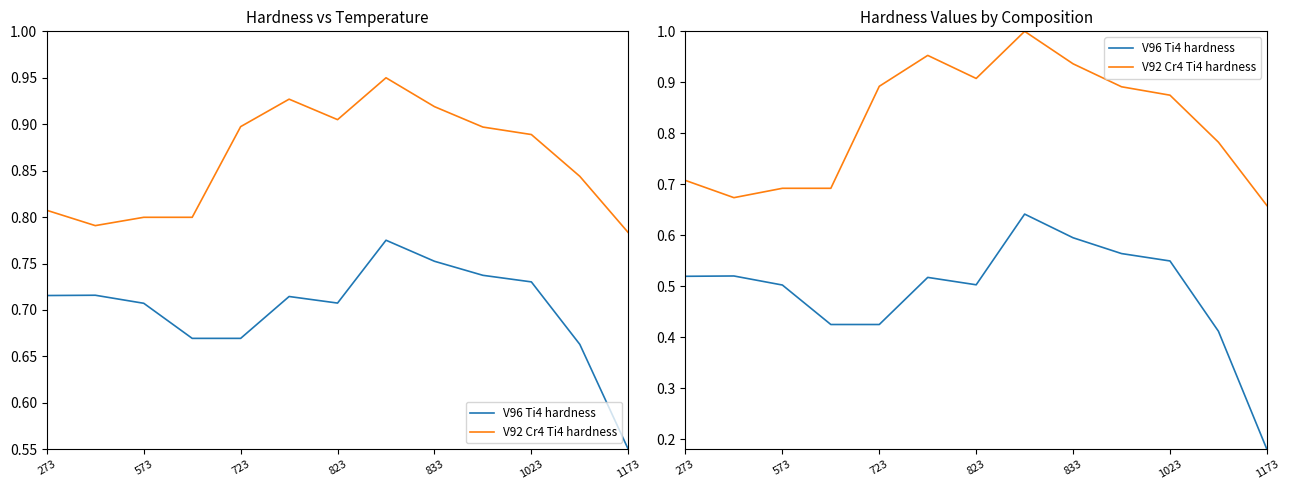

Reading left to right, transcribe all the data shown in this chart.

V96 Ti4 hardness: 0.5	0.5	0.5	0.4	0.4	0.5	0.5	0.6	0.6	0.6	0.5	0.4	0.2
V92 Cr4 Ti4 hardness: 0.7	0.7	0.7	0.7	0.9	1.0	0.9	1.0	0.9	0.9	0.9	0.8	0.7